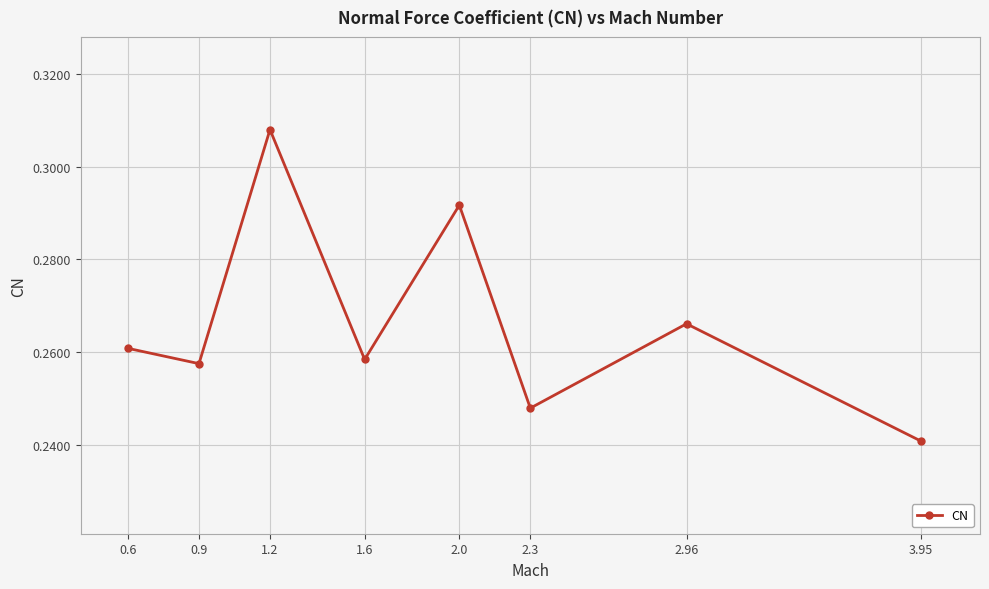

The chart shows a value of 0.1 at 0.6. True or false?

False